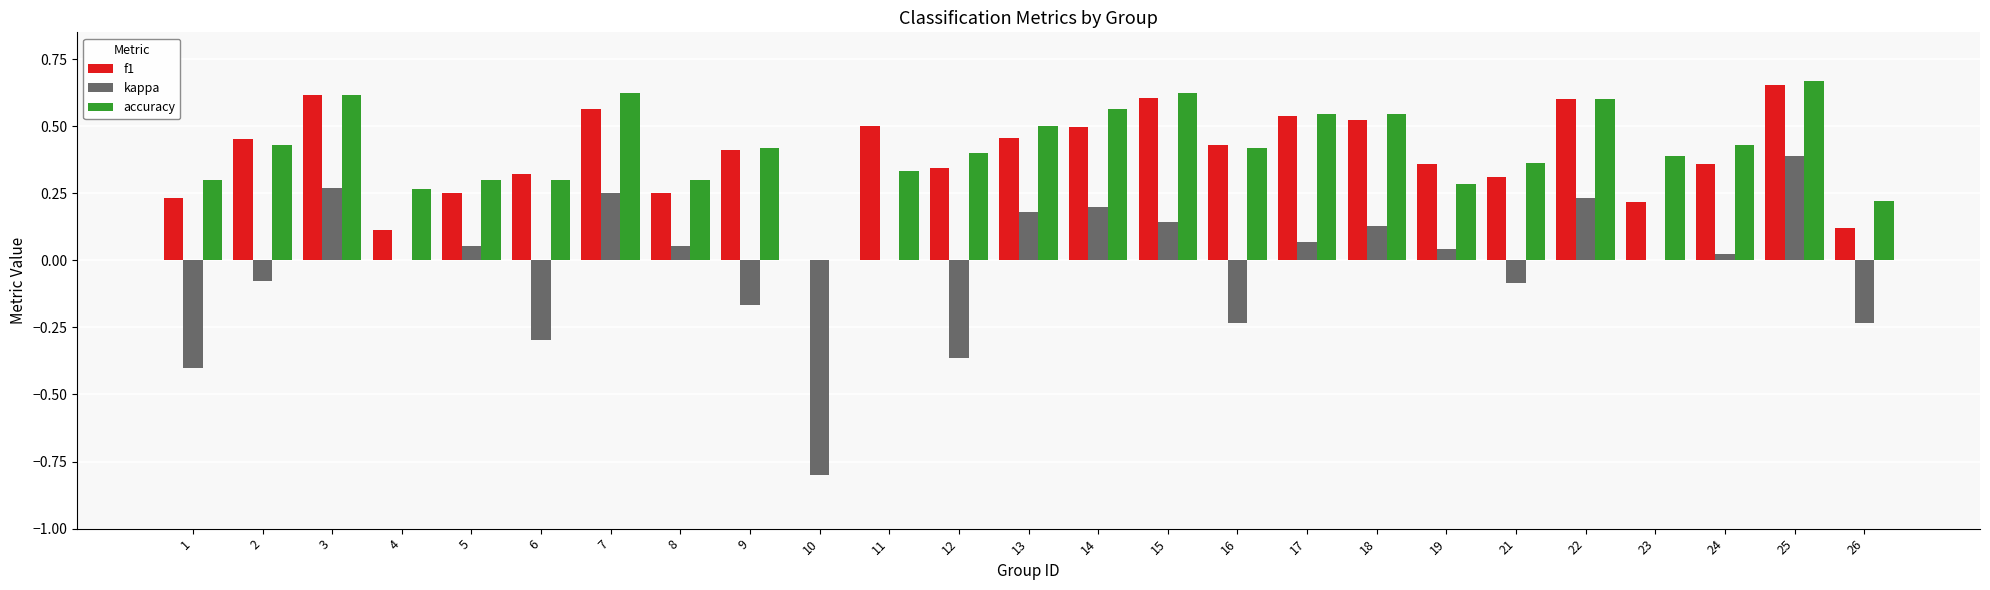

Does the chart contain stacked bars?

No